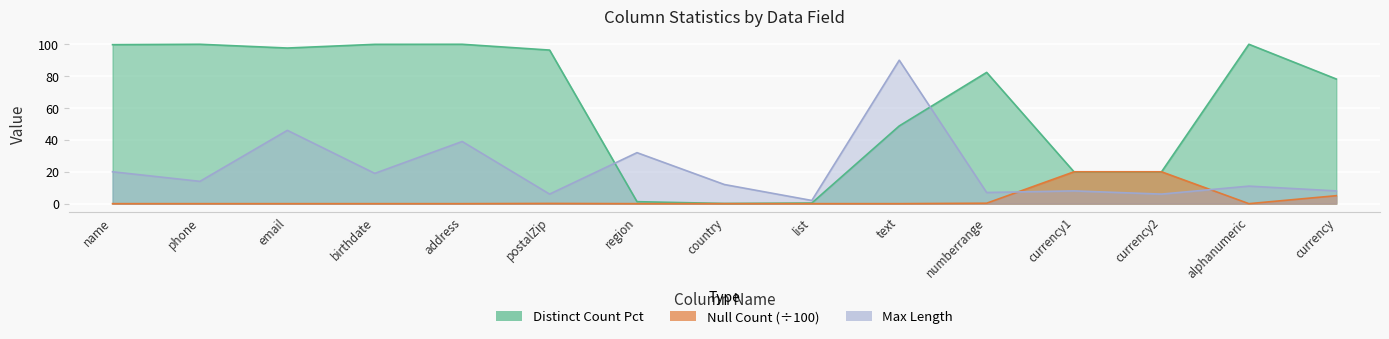

The value of Distinct Count at name is 99.8. True or false?

True